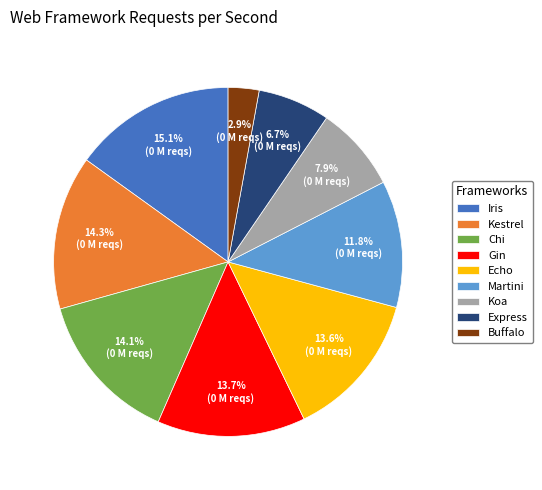

True or false: Martini accounts for 12% of the total.

True